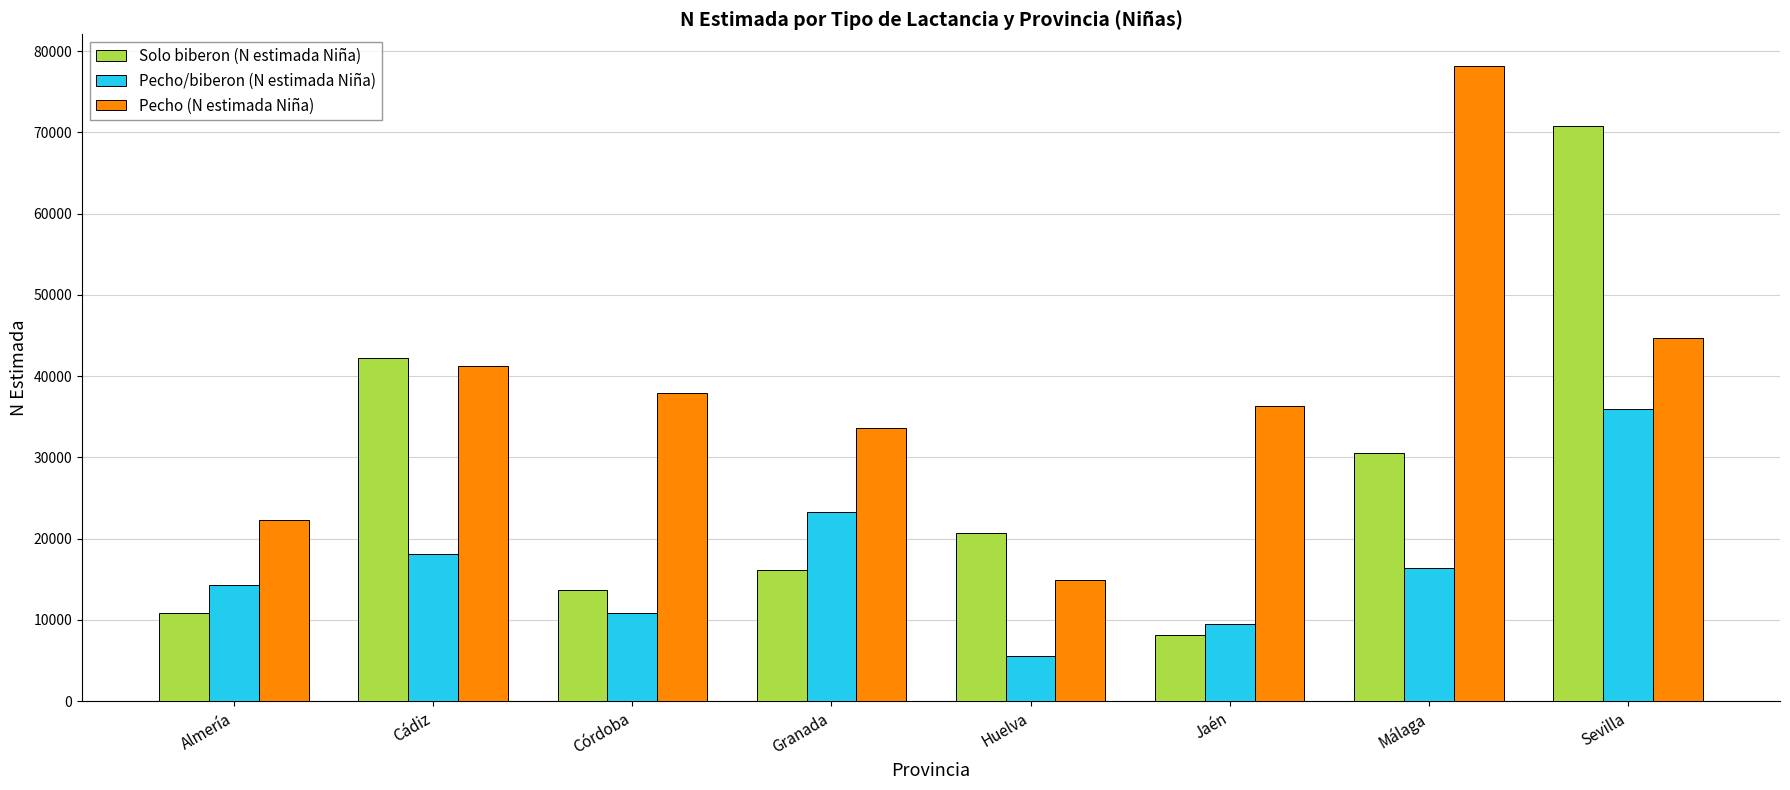

List the labels in order of Pecho/biberon (N estimada Niña) value, smallest first.

Huelva, Jaén, Córdoba, Almería, Málaga, Cádiz, Granada, Sevilla